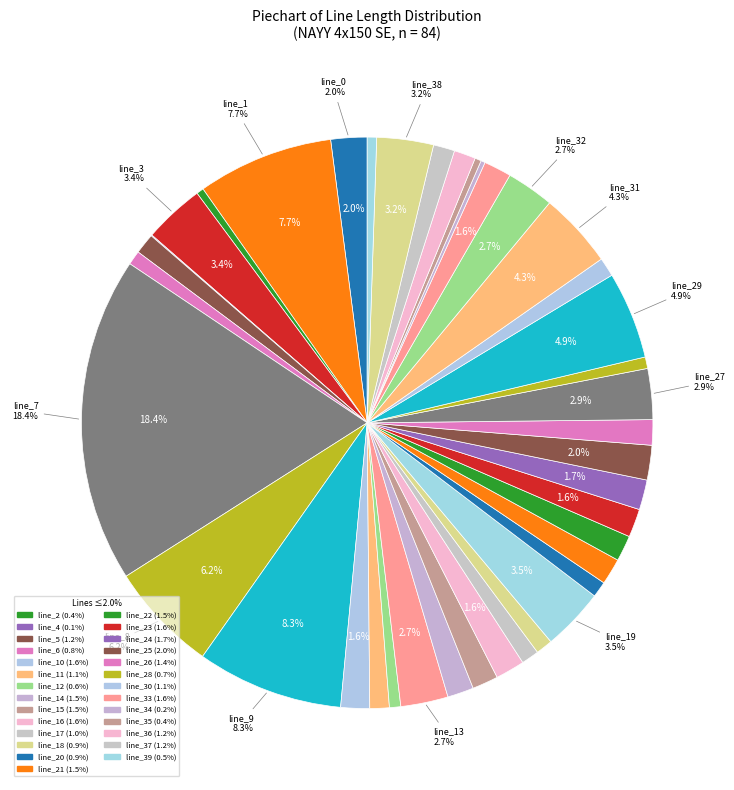

Rank the categories by value from lowest to highest.

line_4, line_34, line_35, line_2, line_39, line_12, line_28, line_6, line_20, line_18, line_17, line_30, line_11, line_5, line_37, line_36, line_26, line_22, line_15, line_14, line_21, line_33, line_23, line_10, line_16, line_24, line_25, line_0, line_13, line_32, line_27, line_38, line_3, line_19, line_31, line_29, line_8, line_1, line_9, line_7